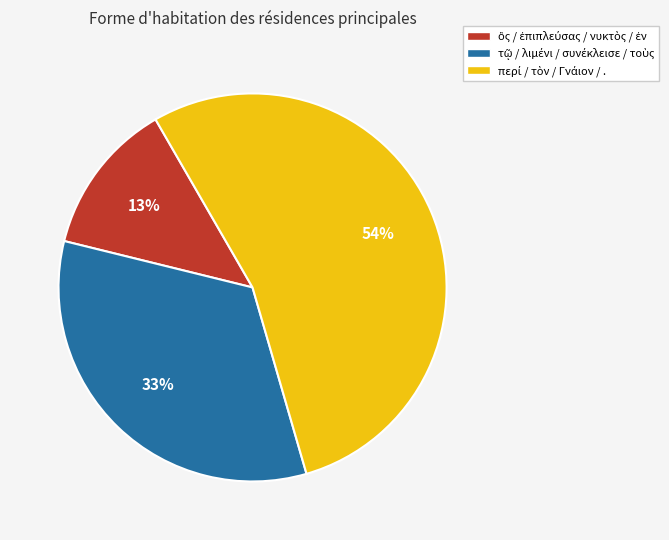

To the nearest percent, what is the average slice percentage?

33%